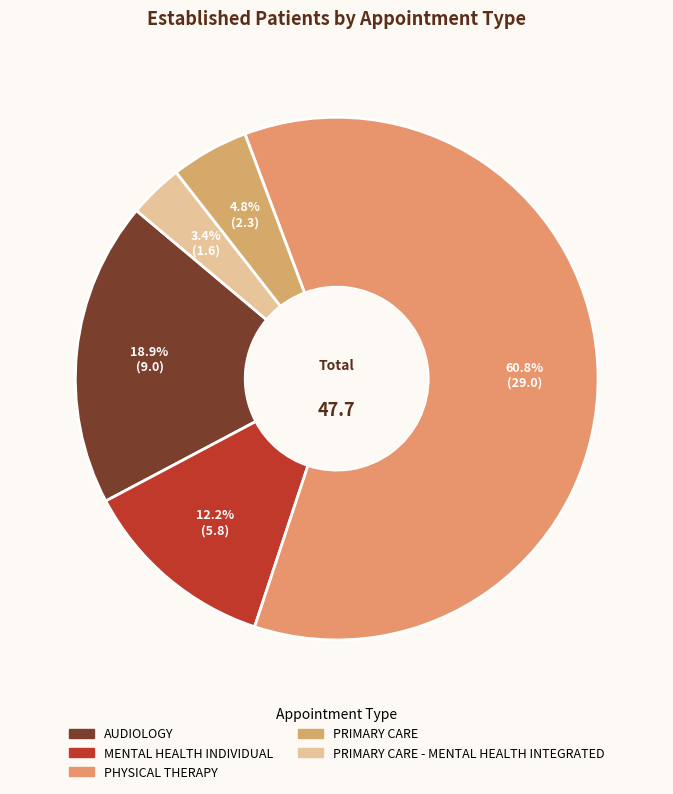

To the nearest percent, what is the average slice percentage?

20%